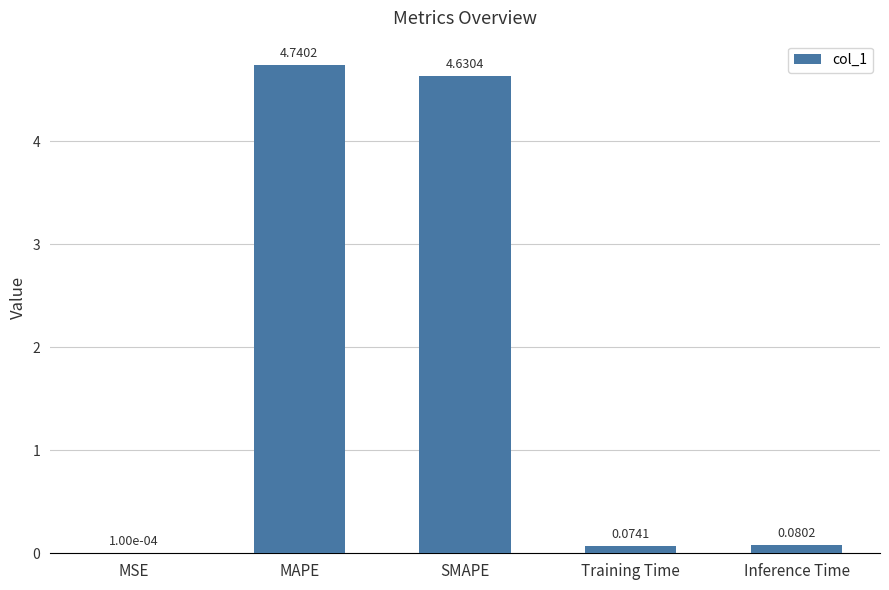

What is the sum of all values?

9.5